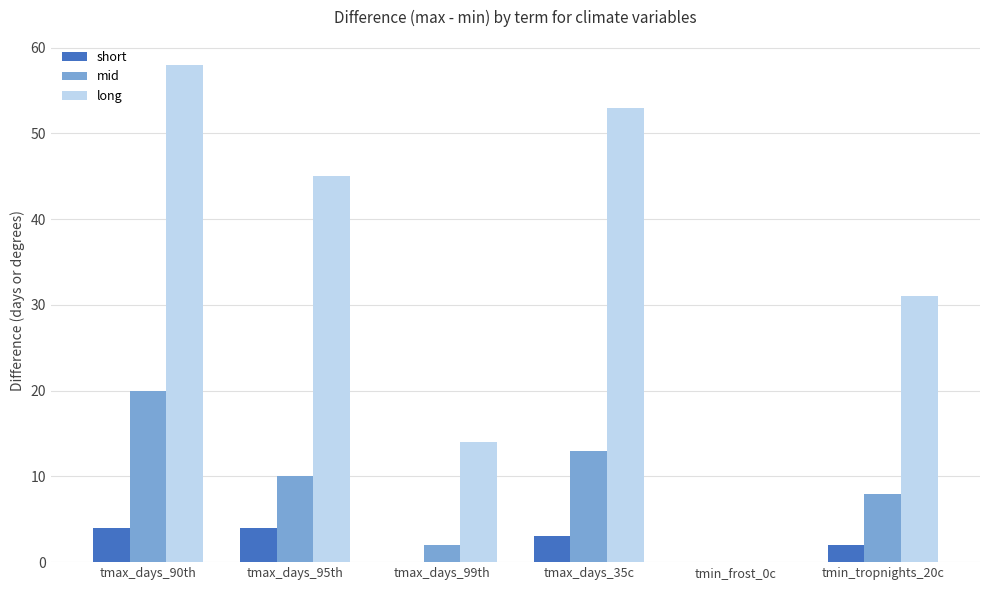

Count the number of categories in the chart.

6